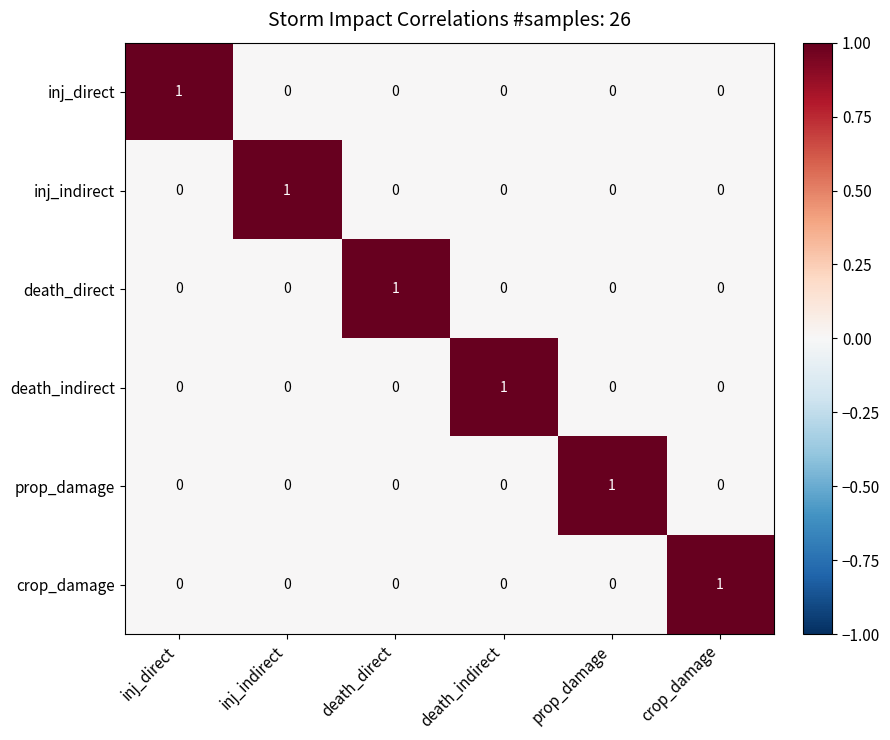

At how many categories does at least one series exceed 0?

6